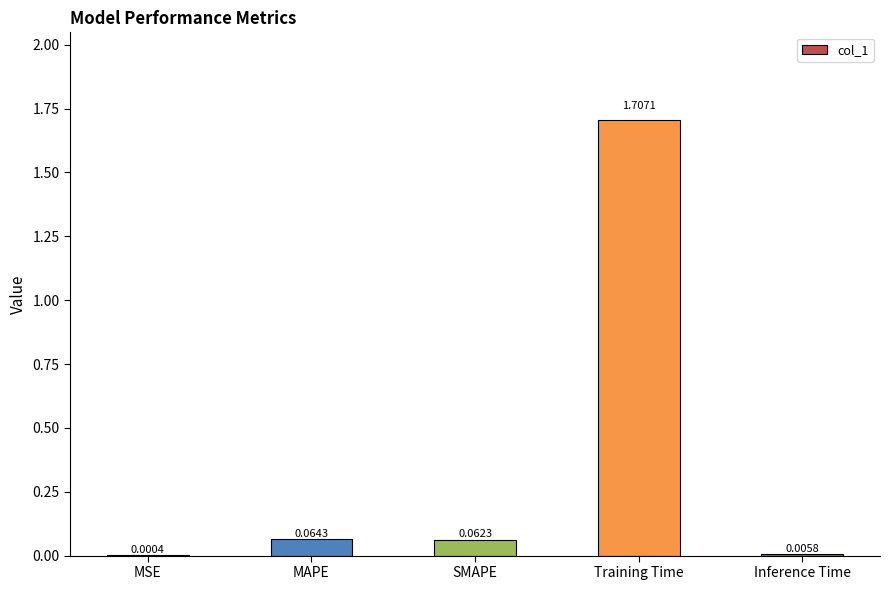

Which category has the highest value across all series?

Training Time